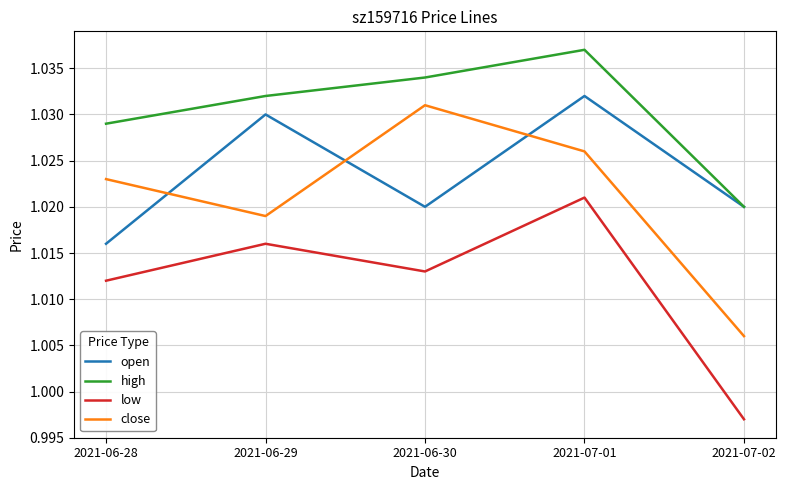

How many lines are shown in the chart?

4